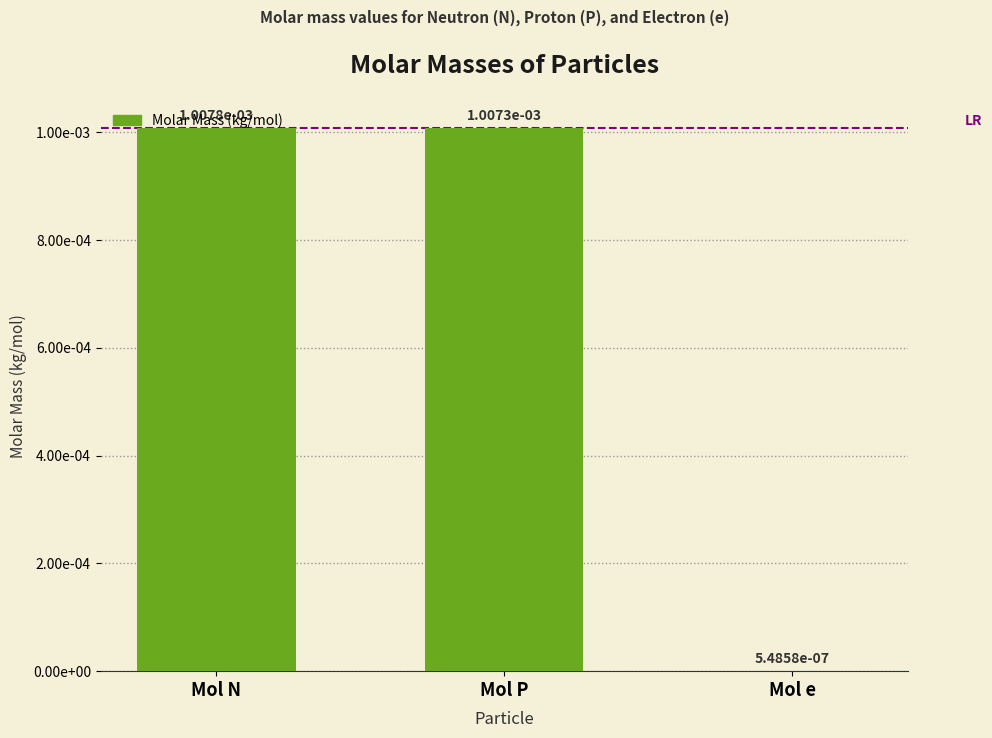

List the labels in order of value, largest first.

Mol N, Mol P, Mol e